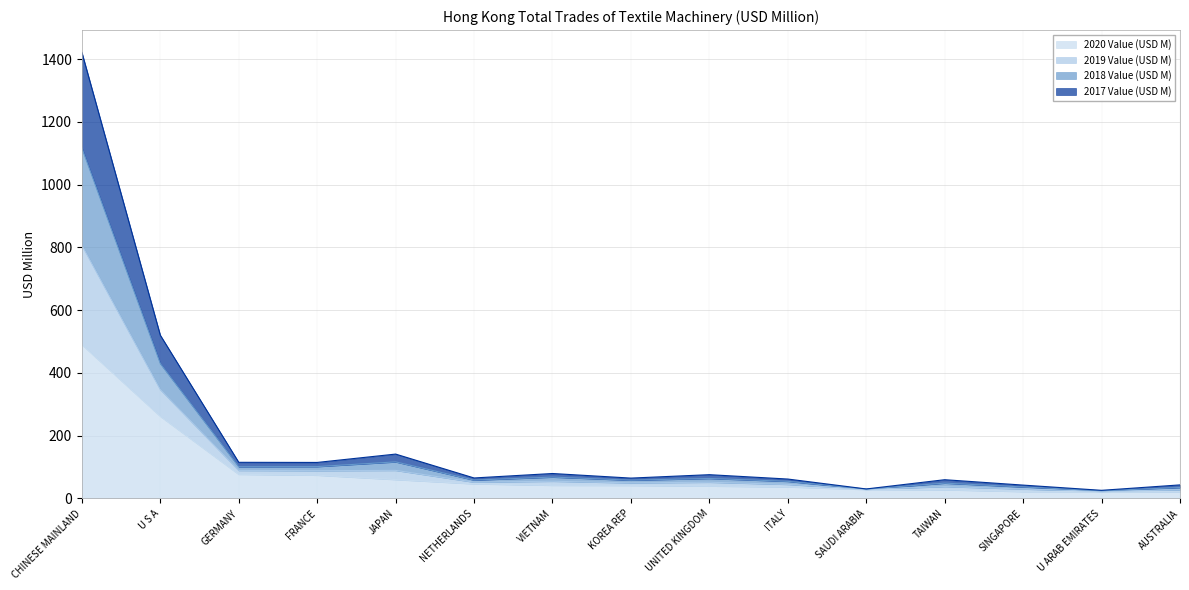

True or false: 2020 Value (USD M) and 2019 Value (USD M) cross at least once.

False